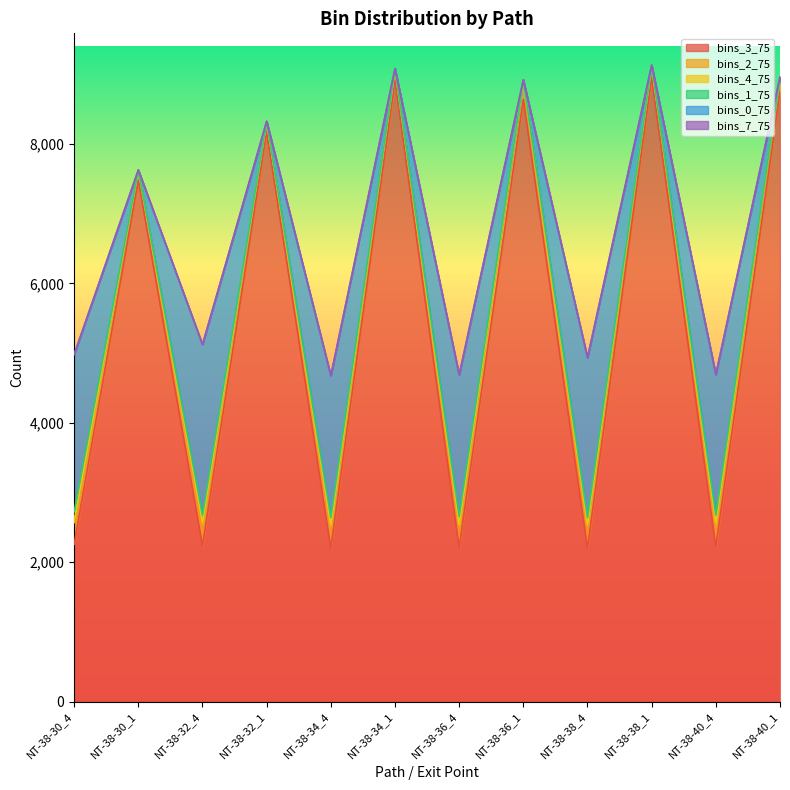

At which category does bins_1_75 reach its first local valley?

NT-38-32_4